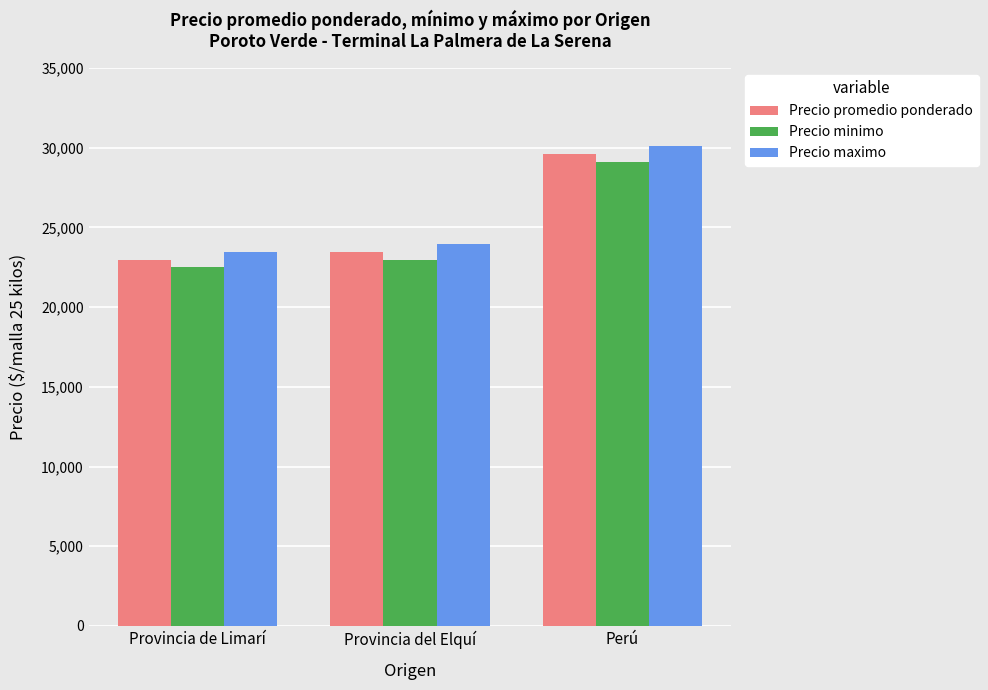

At which label does Precio minimo reach its minimum?

Provincia de Limarí